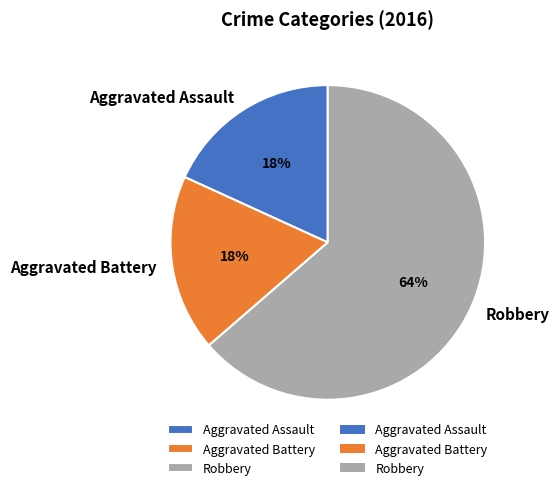

Do Aggravated Assault and Aggravated Battery together represent more than half of the pie?

No